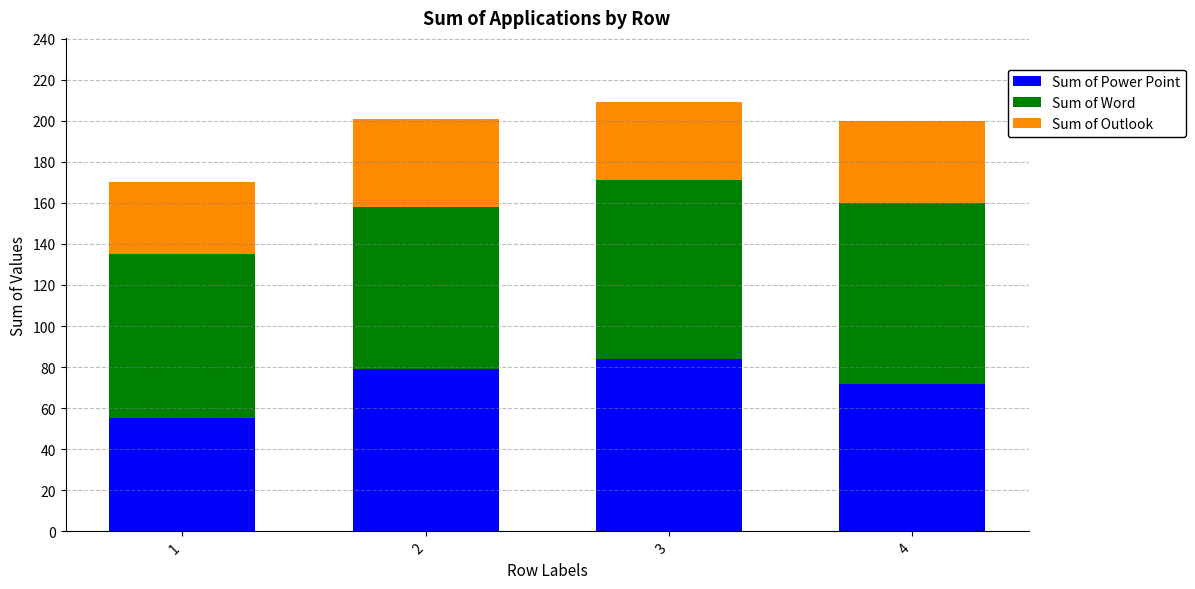

The Sum of Power Point series shows 49 at 2. True or false?

False